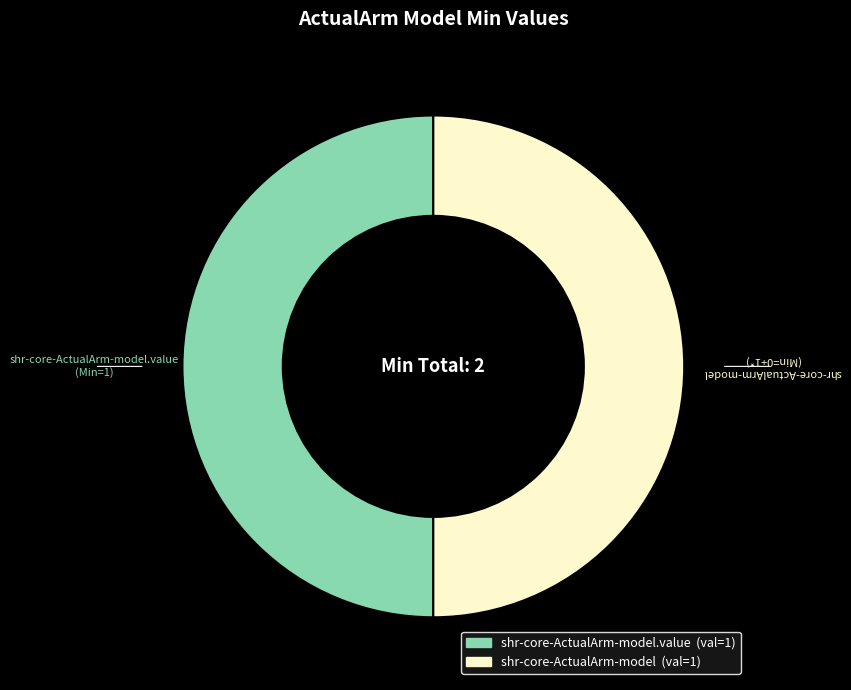

Count the number of slices in the pie.

2